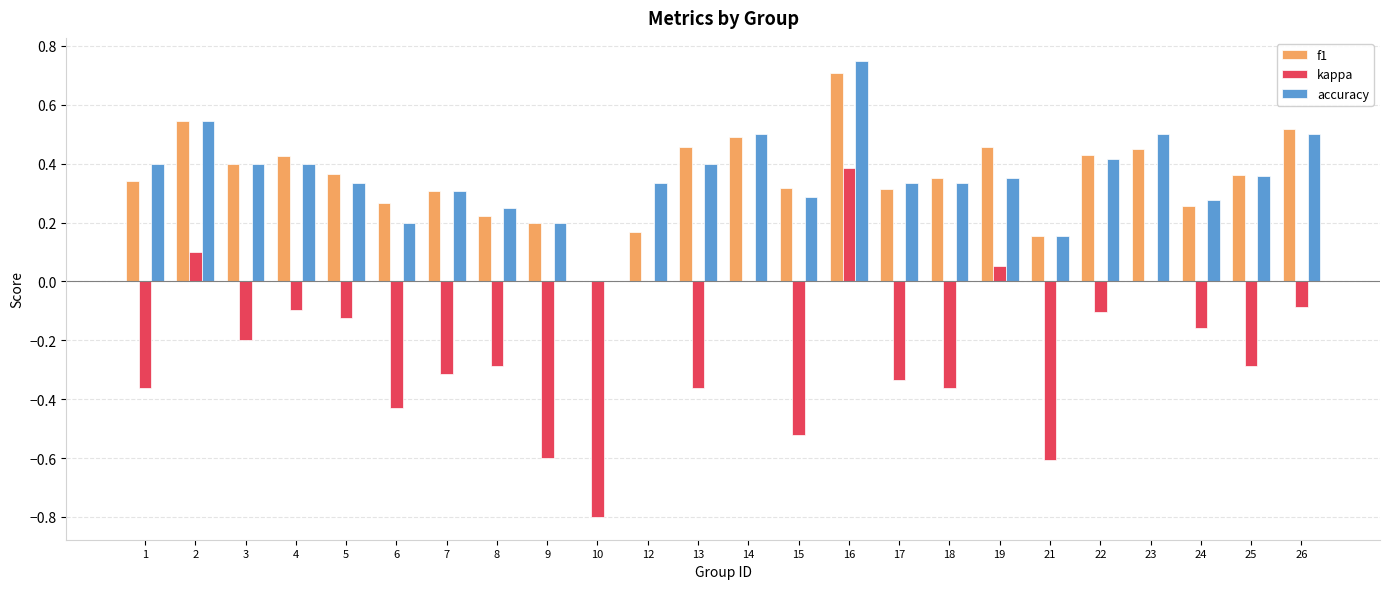

Between 9 and 13, which series saw the biggest shift?

f1